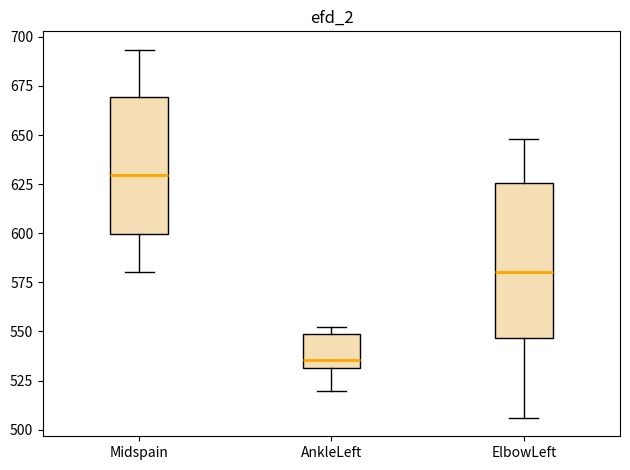

Reading left to right, read every box against the y-axis: the position of its median line, the range the box covers, and the ends of its whiskers. The values are not printed on the chart, so give them approximately, as read against the axis.

Midspain: median 630, box 600 to 670, whiskers 580 to 695
AnkleLeft: median 535, box 530 to 550, whiskers 520 to 550 (just above the box's upper edge)
ElbowLeft: median 580, box 545 to 625, whiskers 505 to 650